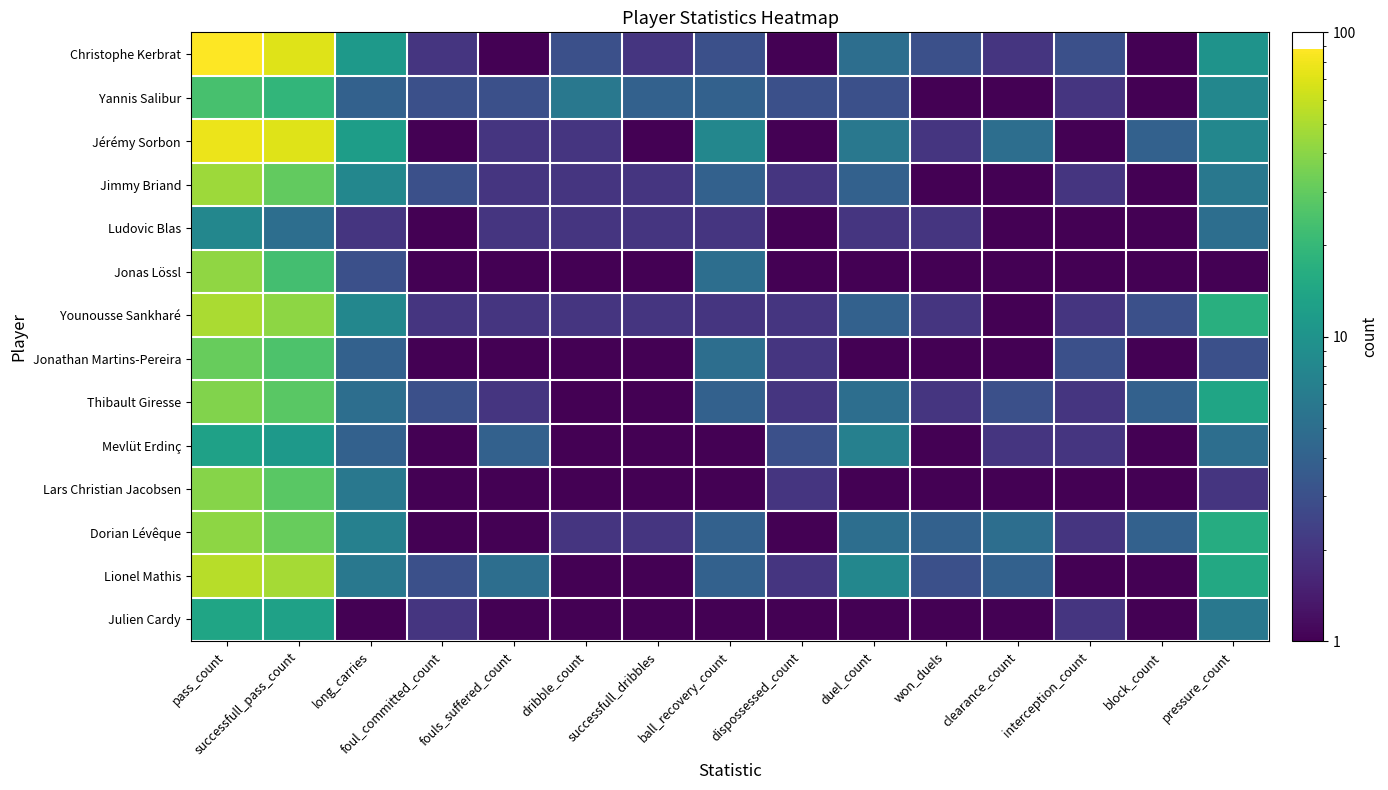

Between dispossessed_count and clearance_count, which series saw the biggest shift?

Jérémy Sorbon